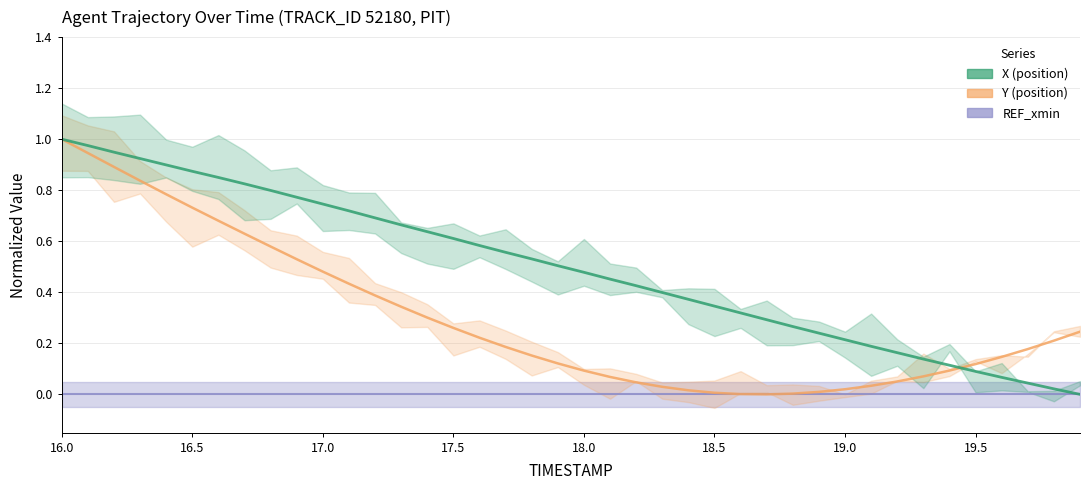

Reading left to right, list all the values displayed in this chart.

X: 16.0=1.0	16.1=1.0	16.2=0.9	16.3=0.9	16.4=0.9	16.5=0.9	16.6=0.9	16.7=0.8	16.8=0.8	16.9=0.8	17.0=0.7	17.1=0.7	17.2=0.7	17.3=0.7	17.4=0.6	17.5=0.6	17.6=0.6	17.7=0.6	17.8=0.5	17.9=0.5	18.0=0.5	18.1=0.5	18.2=0.4	18.3=0.4	18.4=0.4	18.5=0.3	18.6=0.3	18.7=0.3	18.8=0.3	18.9=0.2	19.0=0.2	19.1=0.2	19.2=0.2	19.3=0.1	19.4=0.1	19.5=0.1	19.6=0.1	19.7=0.0	19.8=0.0	19.9=0.0
Y: 16.0=1.0	16.1=0.9	16.2=0.9	16.3=0.8	16.4=0.8	16.5=0.7	16.6=0.7	16.7=0.6	16.8=0.6	16.9=0.5	17.0=0.5	17.1=0.4	17.2=0.4	17.3=0.3	17.4=0.3	17.5=0.3	17.6=0.2	17.7=0.2	17.8=0.2	17.9=0.1	18.0=0.1	18.1=0.1	18.2=0.0	18.3=0.0	18.4=0.0	18.5=0.0	18.6=0.0	18.7=0.0	18.8=0.0	18.9=0.0	19.0=0.0	19.1=0.0	19.2=0.1	19.3=0.1	19.4=0.1	19.5=0.1	19.6=0.1	19.7=0.2	19.8=0.2	19.9=0.2